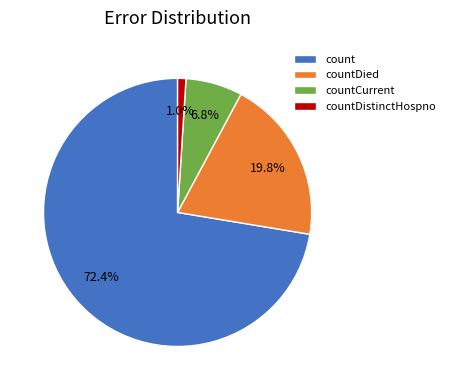

What percentage do count and countDistinctHospno together represent?

73.4%